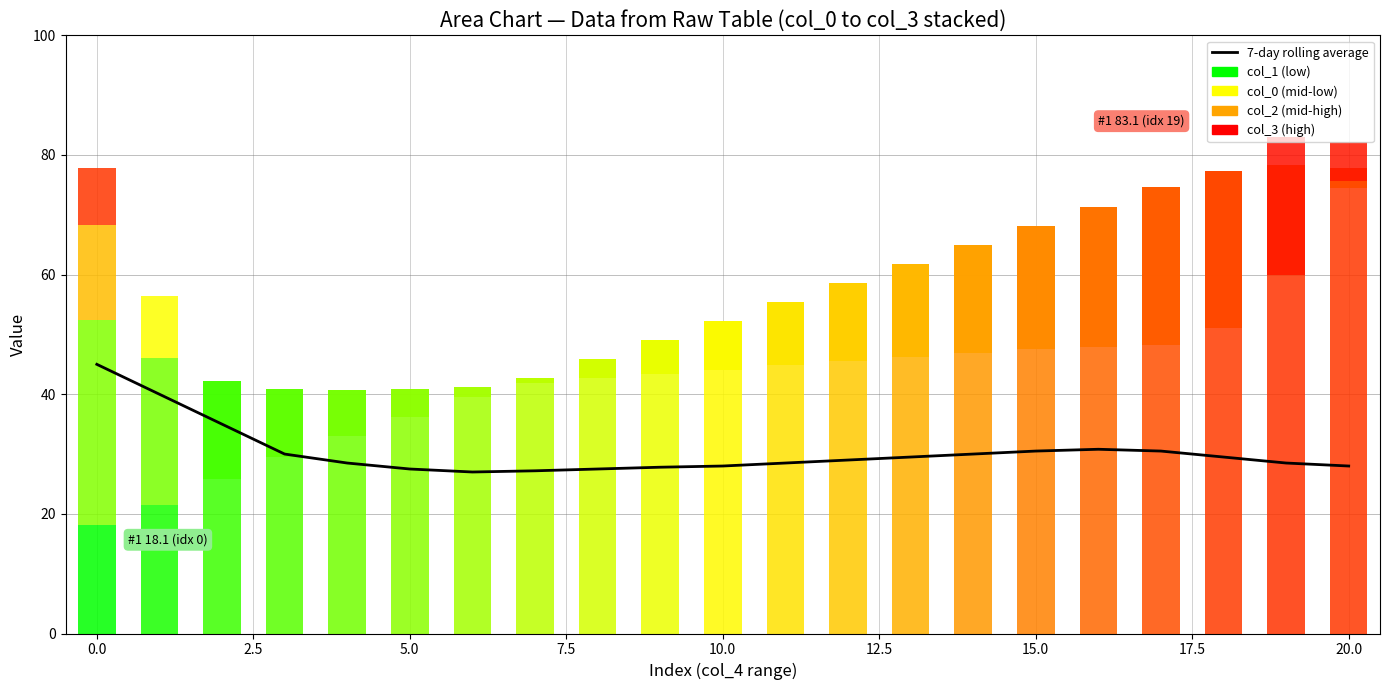

What is the ratio of the value at 13 to the value at 11?

1.0